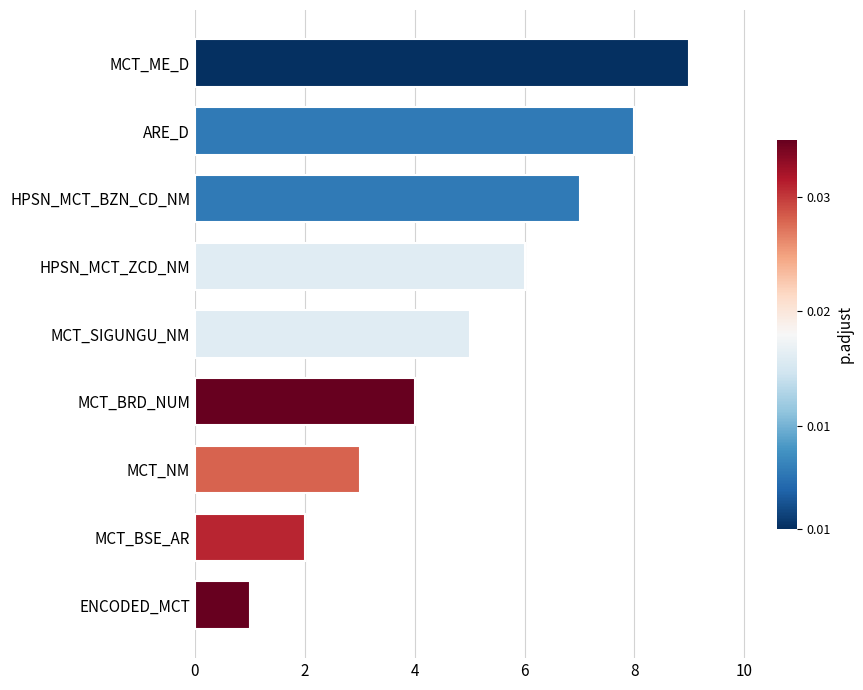

What is the change in value from MCT_SIGUNGU_NM to ARE_D?

+3